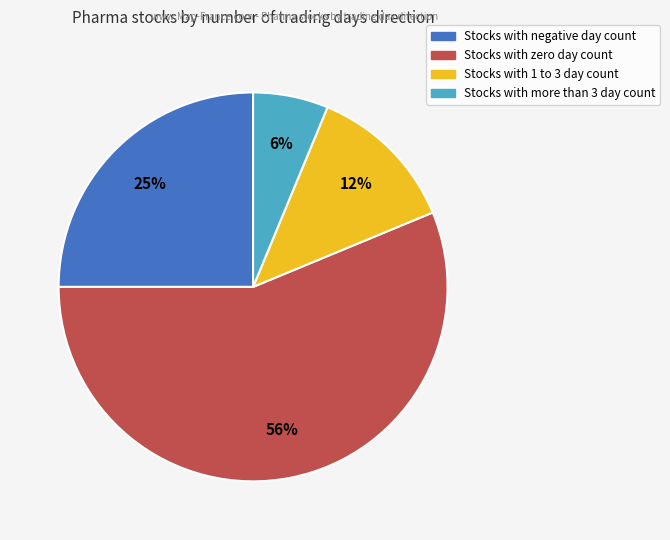

Does any single category account for the majority?

Yes